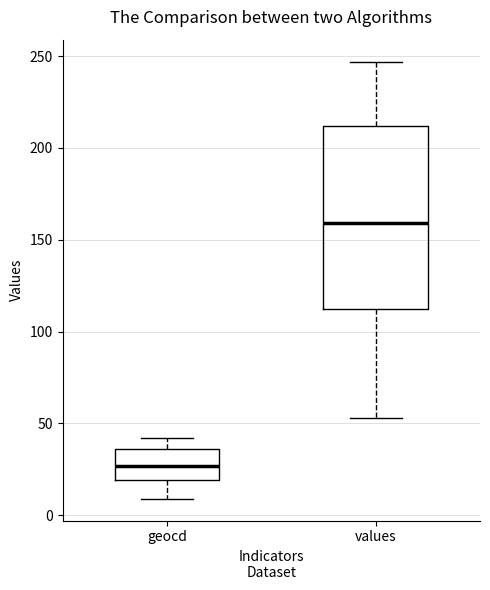

Which box's median line is the lowest?

geocd